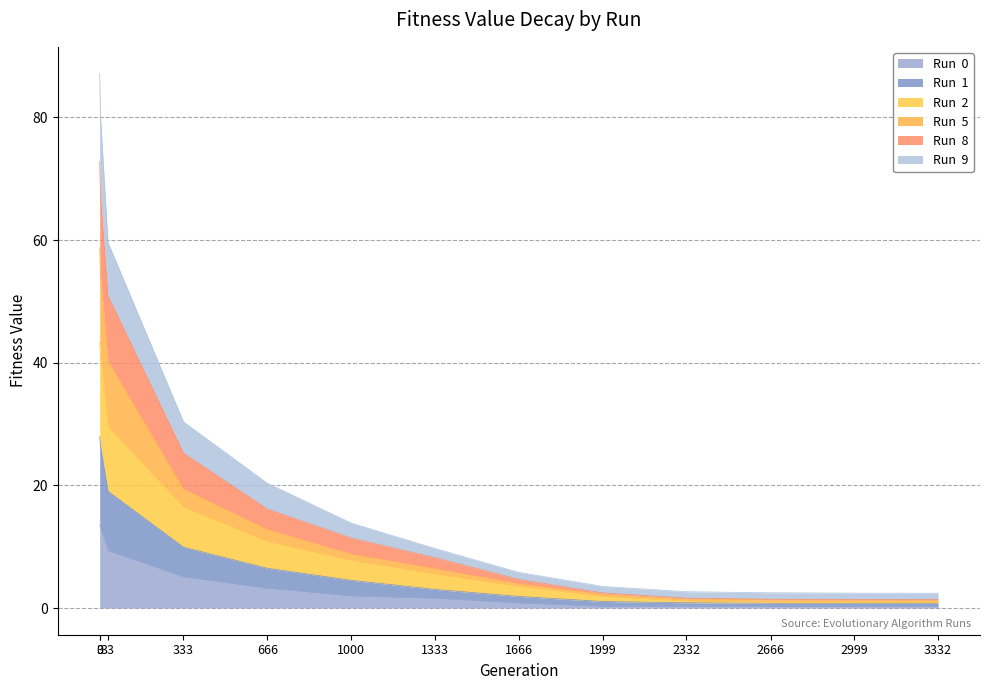

Is the value of Run  2 at 3 greater than the value of Run  8 at 1999?

Yes